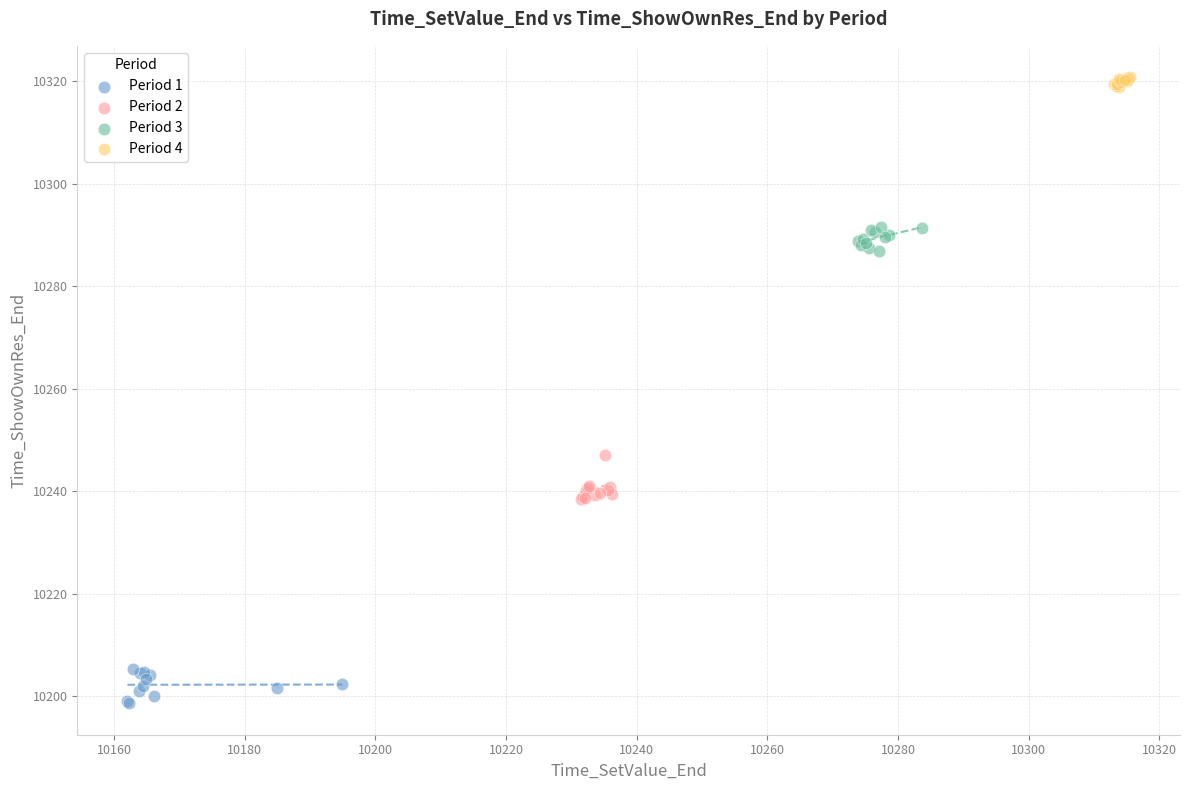

Which series reaches the maximum Y coordinate?

Period 4